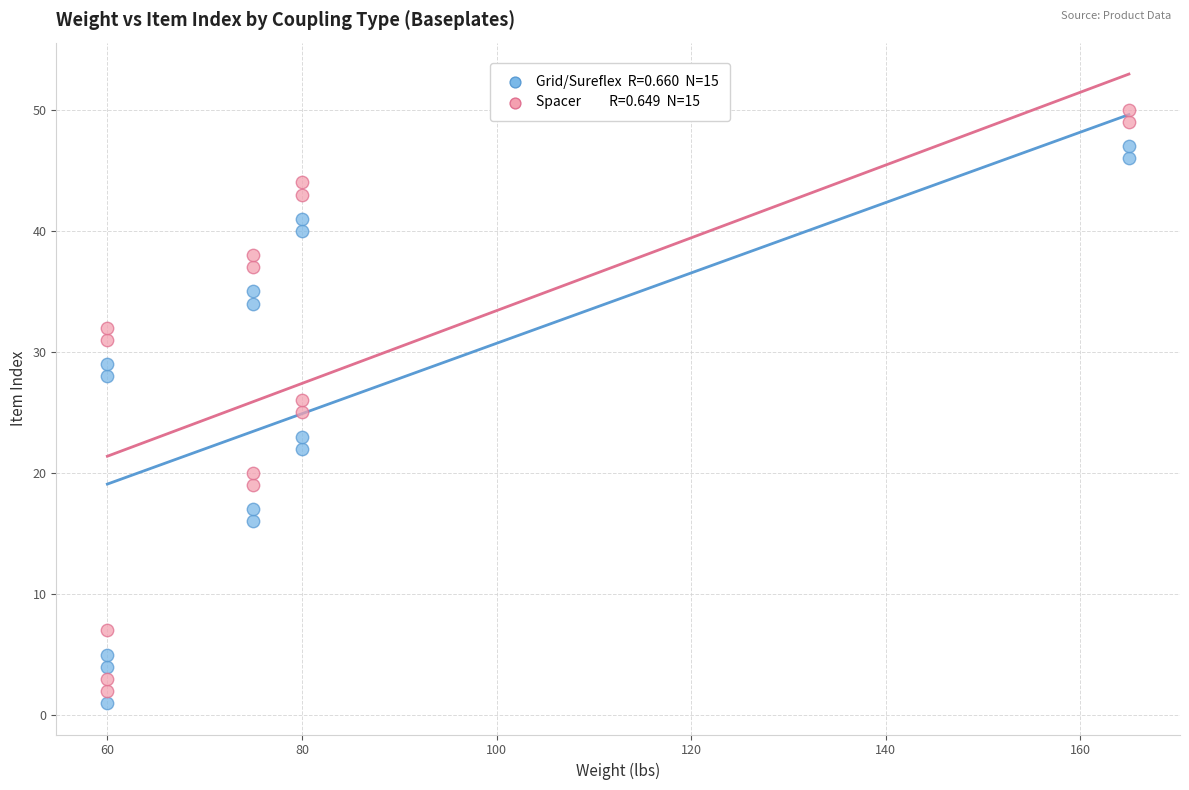

Across all data points, what is the range of Y values (max minus min)?

49